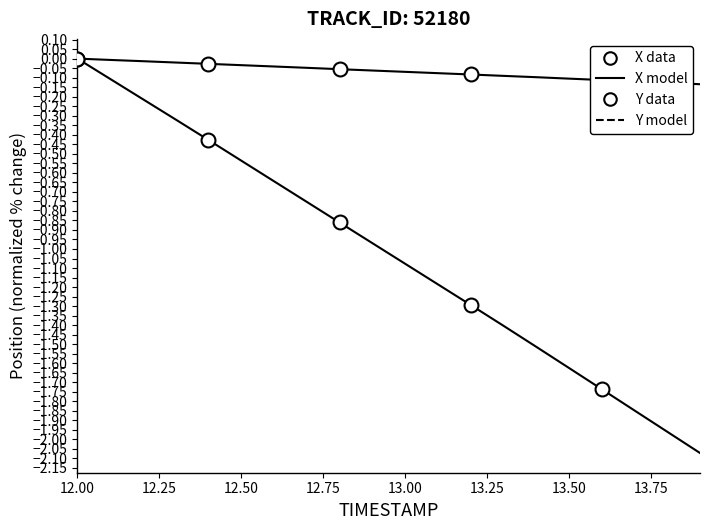

List the series in order of their peak value, highest first.

X, Y